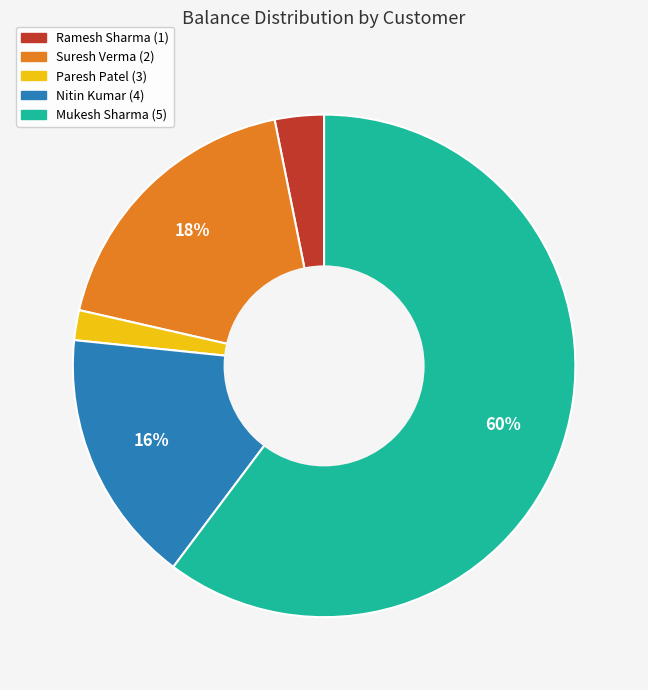

How many slices are in this pie chart?

5